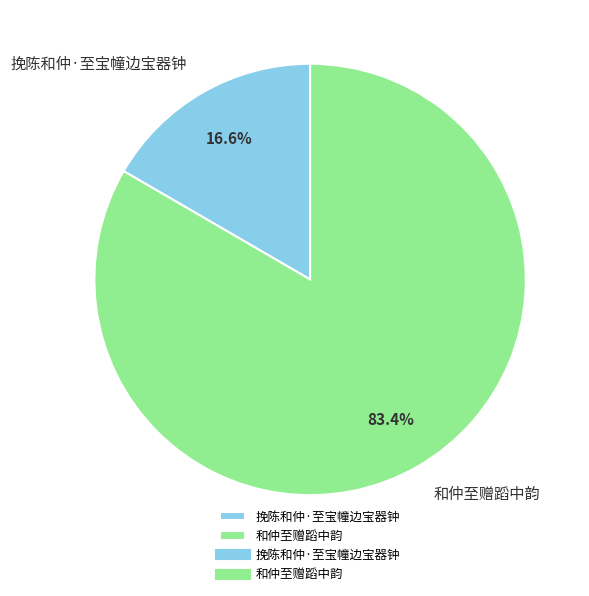

Which has a higher value, 和仲至赠蹈中韵 or 挽陈和仲·至宝幢边宝器钟?

和仲至赠蹈中韵